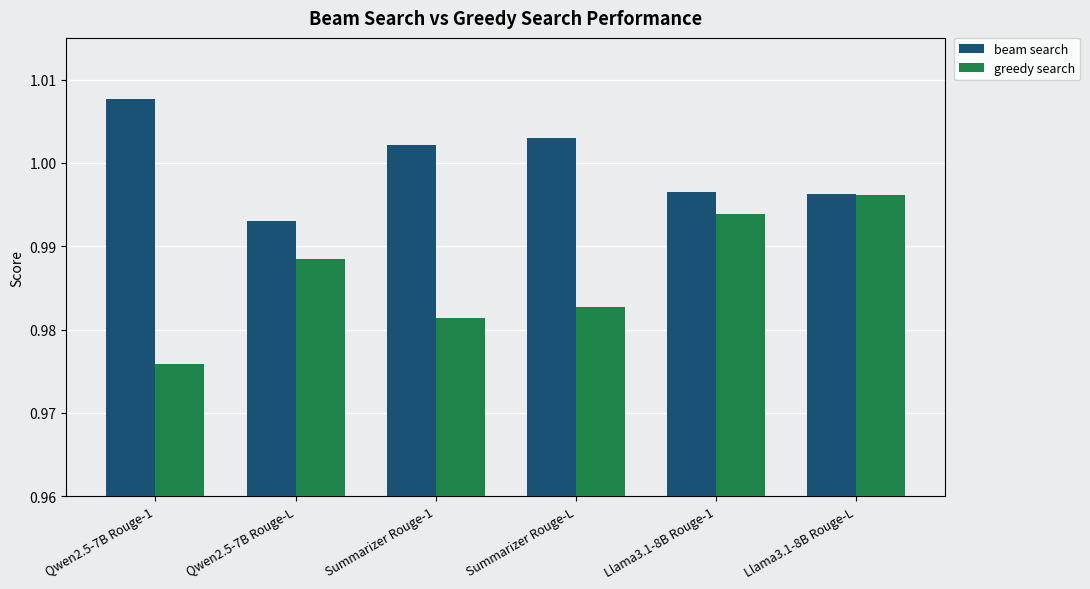

Which series has the widest spread of values?

greedy search